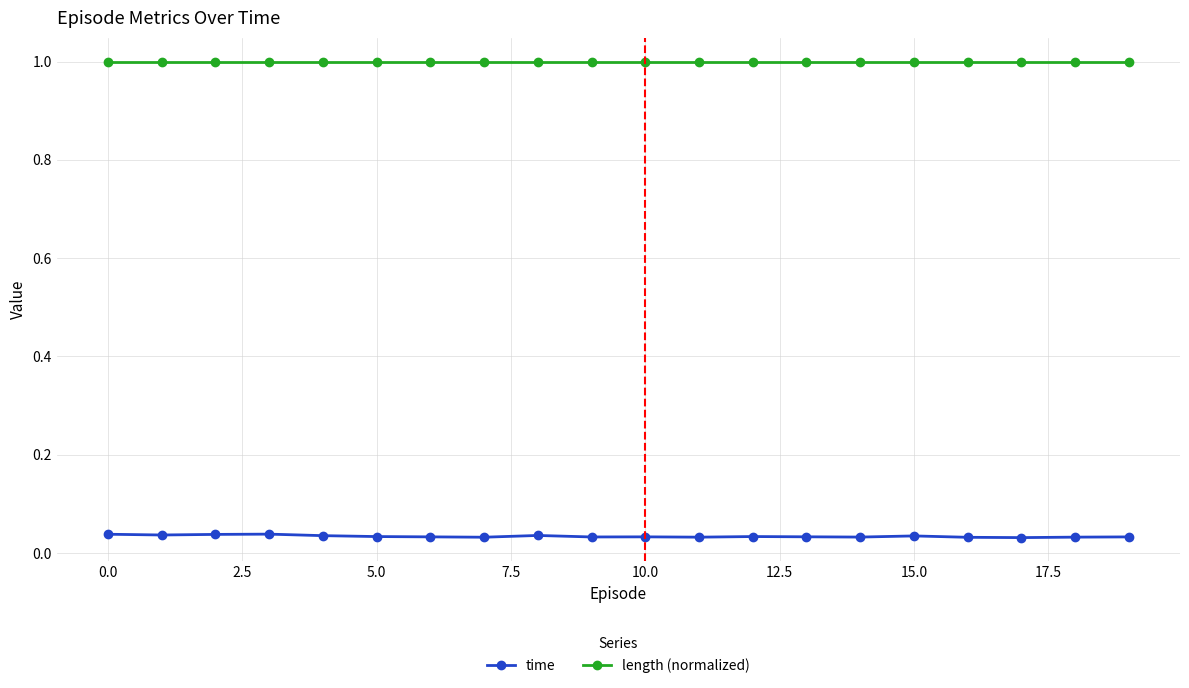

What is the value of the length (normalized) point at the 5th from the left?

1.0